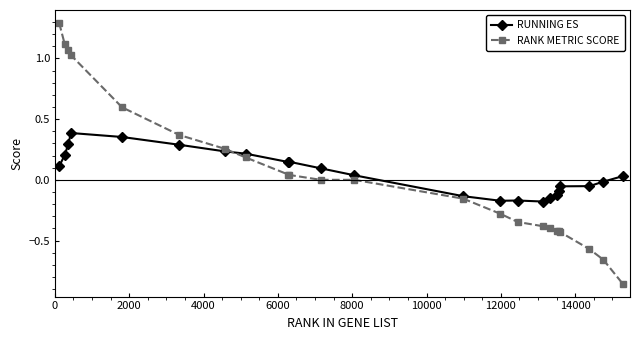

Which series has the widest spread of values?

RANK METRIC SCORE